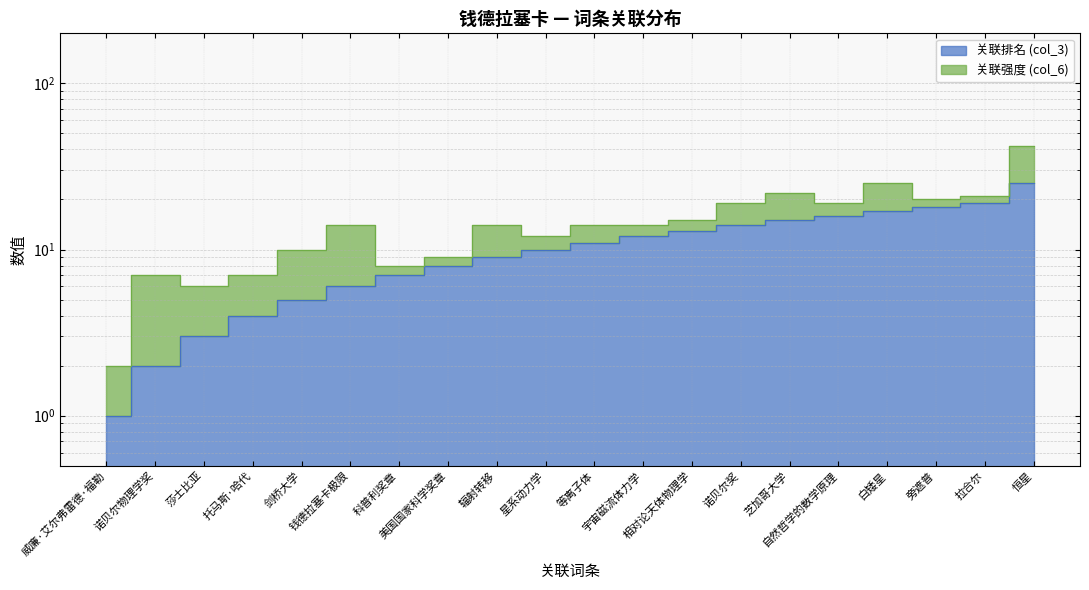

Reading left to right, extract all data points from this chart.

1	2	3	4	5	6	7	8	9	10	11	12	13	14	15	16	17	18	19	25